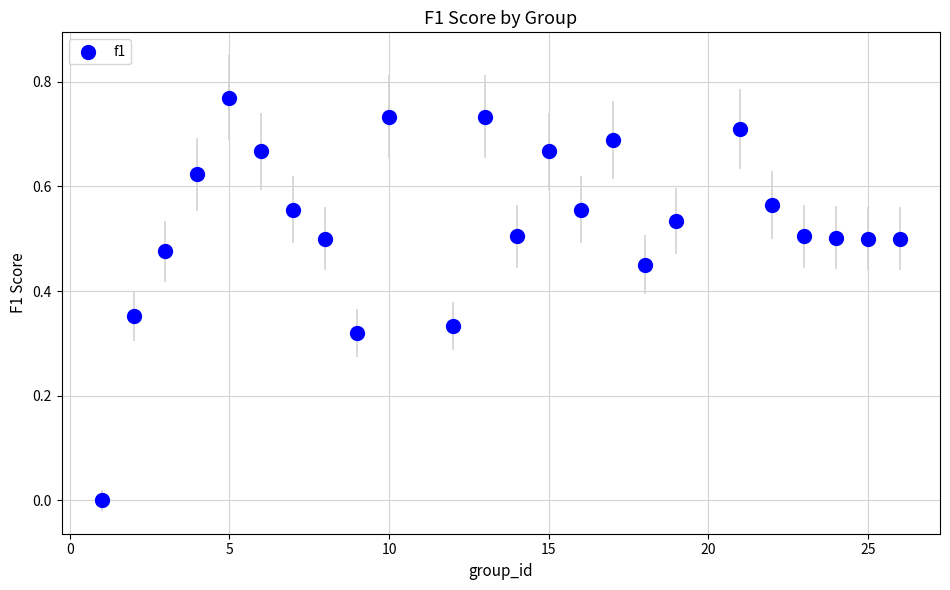

What is the range of X values (max minus min)?

25.0